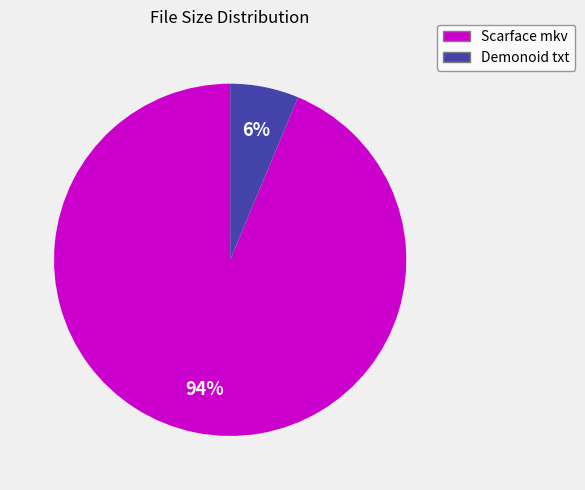

Which slice represents more than half of the pie?

Scarface mkv